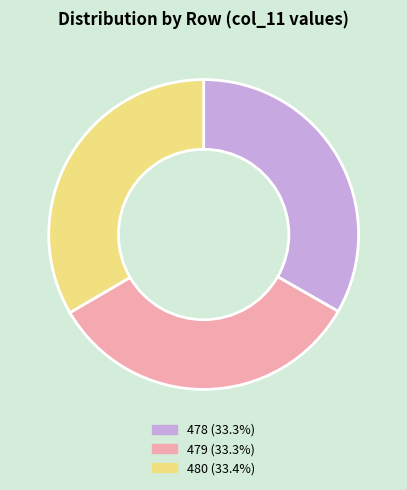

Is the sum of 480 and 478 greater than half?

Yes